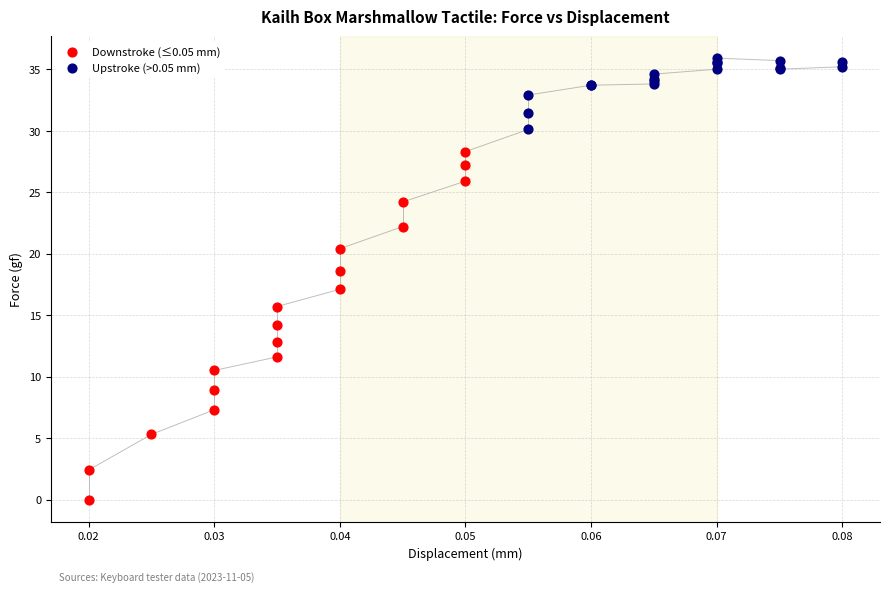

Which series contains the highest Y value?

Upstroke (>0.05 mm)